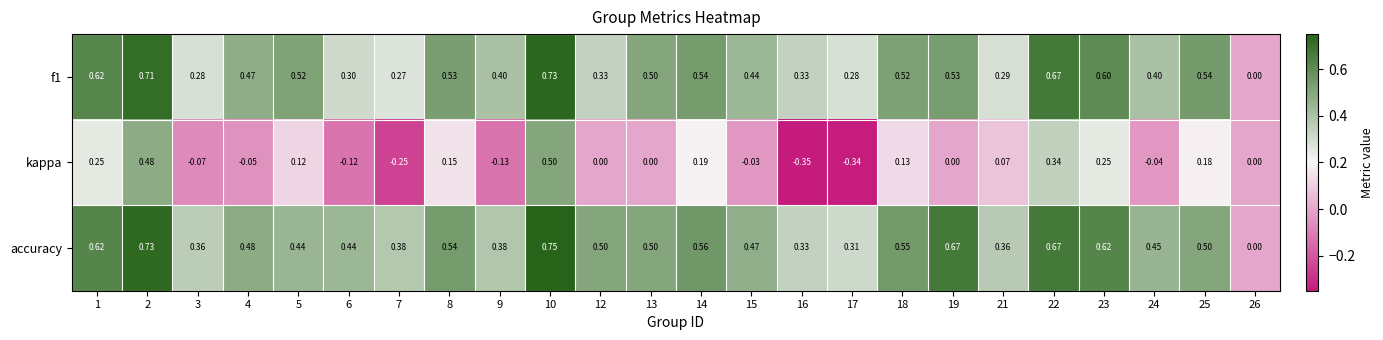

Which series has the largest range (max minus min)?

kappa